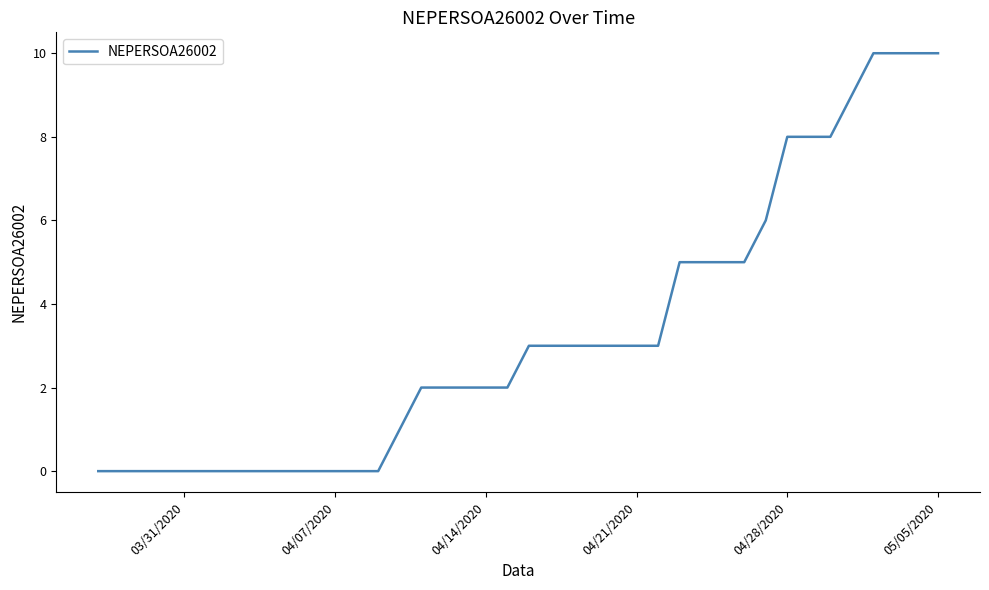

Does the chart have visible grid lines?

No